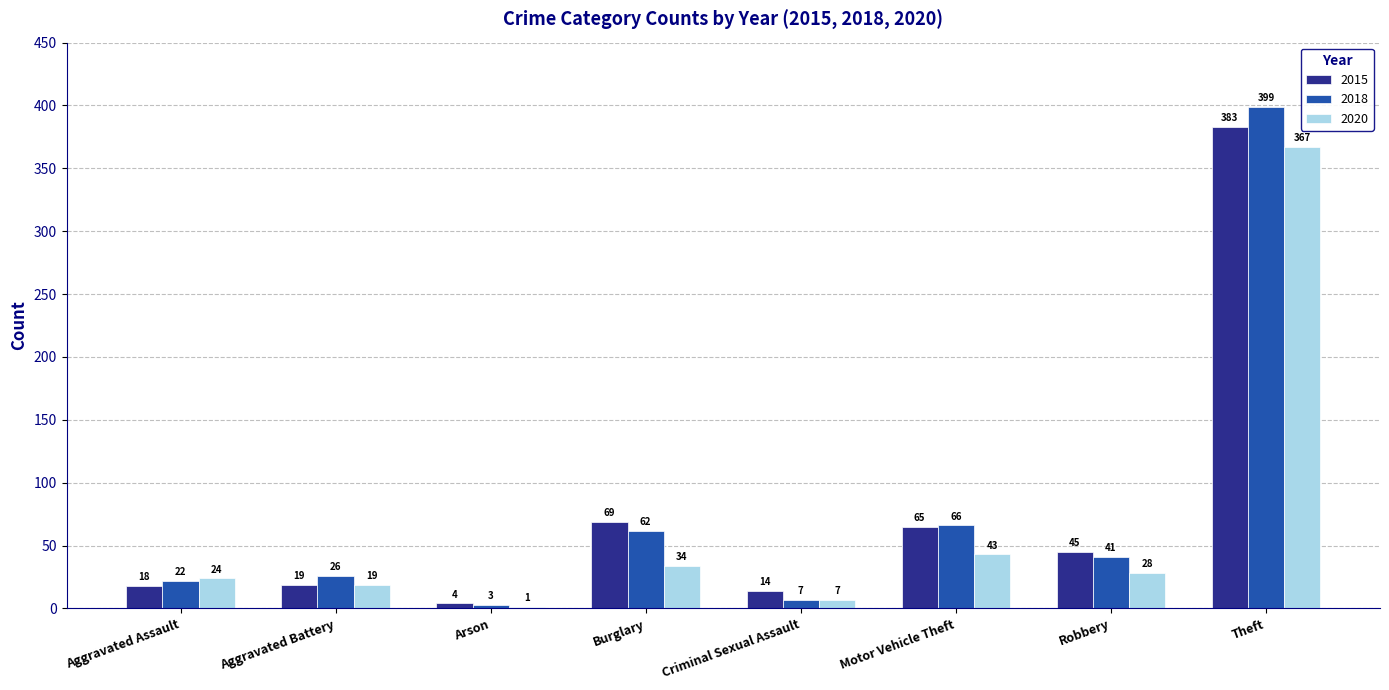

What is the maximum value shown in the chart?

399